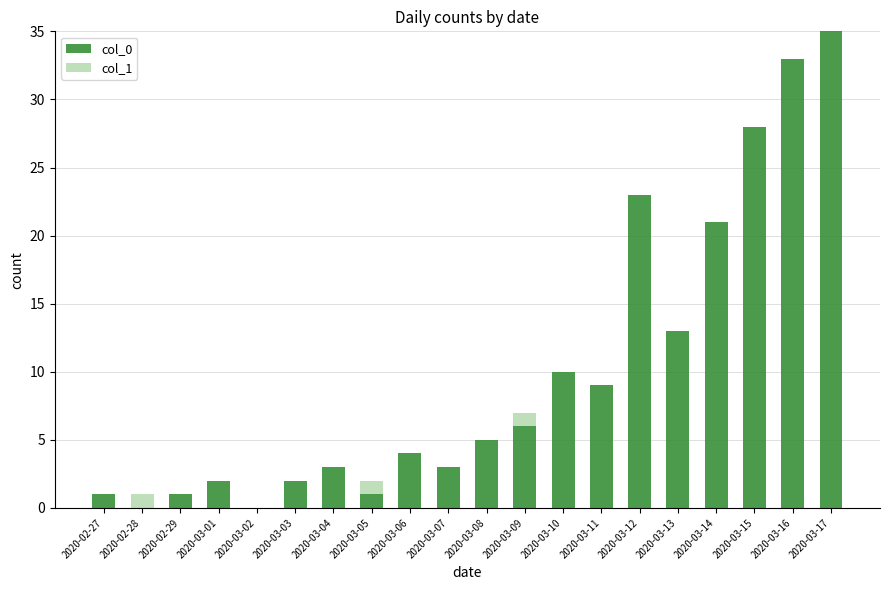

The col_0 series shows 6 at 2020-03-14. True or false?

False